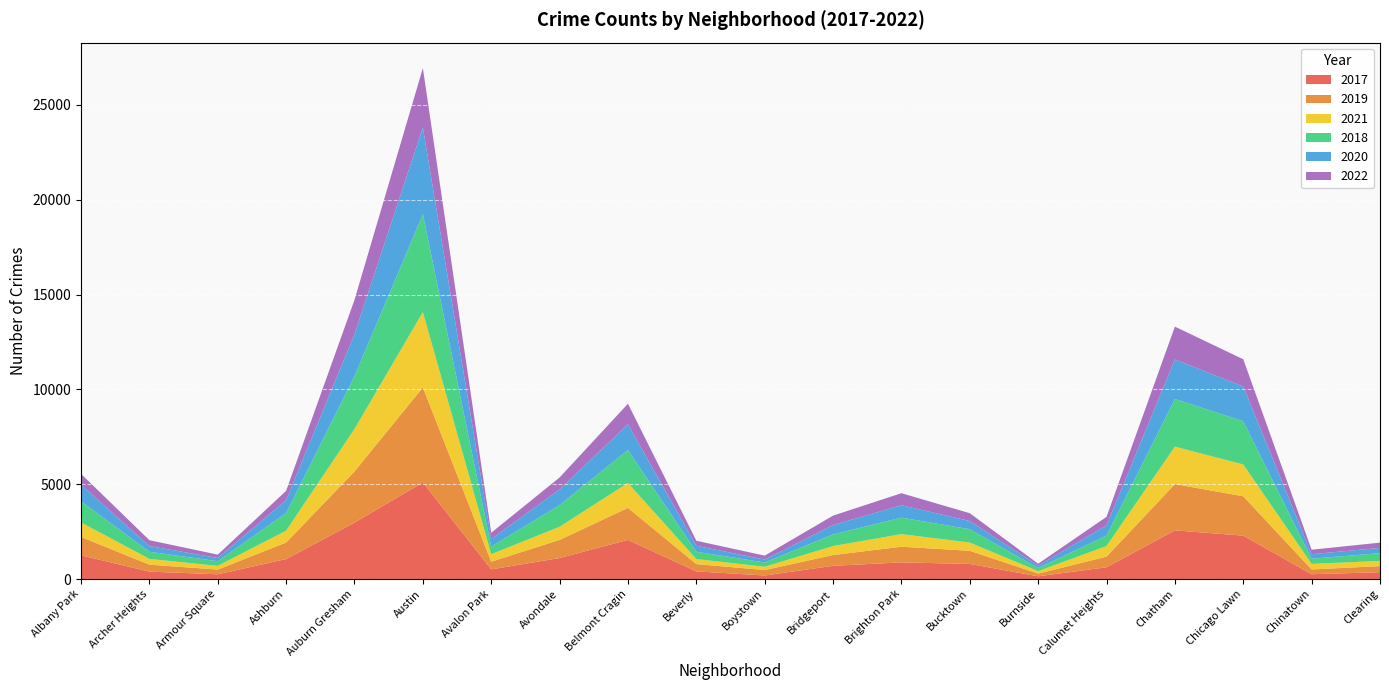

Reading left to right, what are all the values shown in this chart?

2017: 1251	391	251	1053	2973	5095	509	1107	2066	404	188	697	878	795	145	620	2566	2288	253	360
2019: 968	368	249	872	2701	5008	405	957	1687	385	287	568	827	694	142	561	2441	2076	253	322
2021: 767	303	193	628	2236	3971	395	692	1311	265	173	474	664	435	130	559	1973	1676	293	274
2018: 1117	374	248	924	2787	5162	401	1142	1736	386	224	616	869	704	160	554	2513	2281	273	409
2020: 870	303	169	686	2213	4578	400	826	1357	315	154	493	654	431	126	538	2084	1834	239	276
2022: 573	309	176	488	1808	3122	331	631	1087	264	208	496	634	412	106	446	1732	1432	235	278